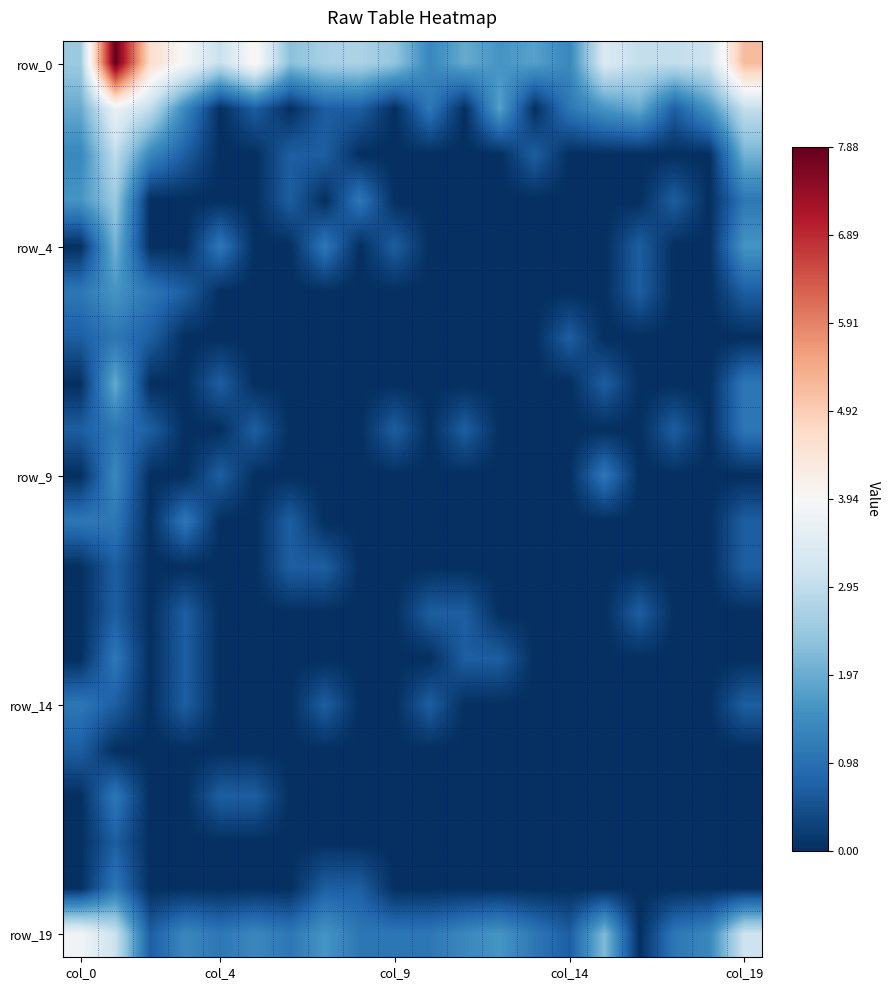

What is the greatest value displayed?

7.9